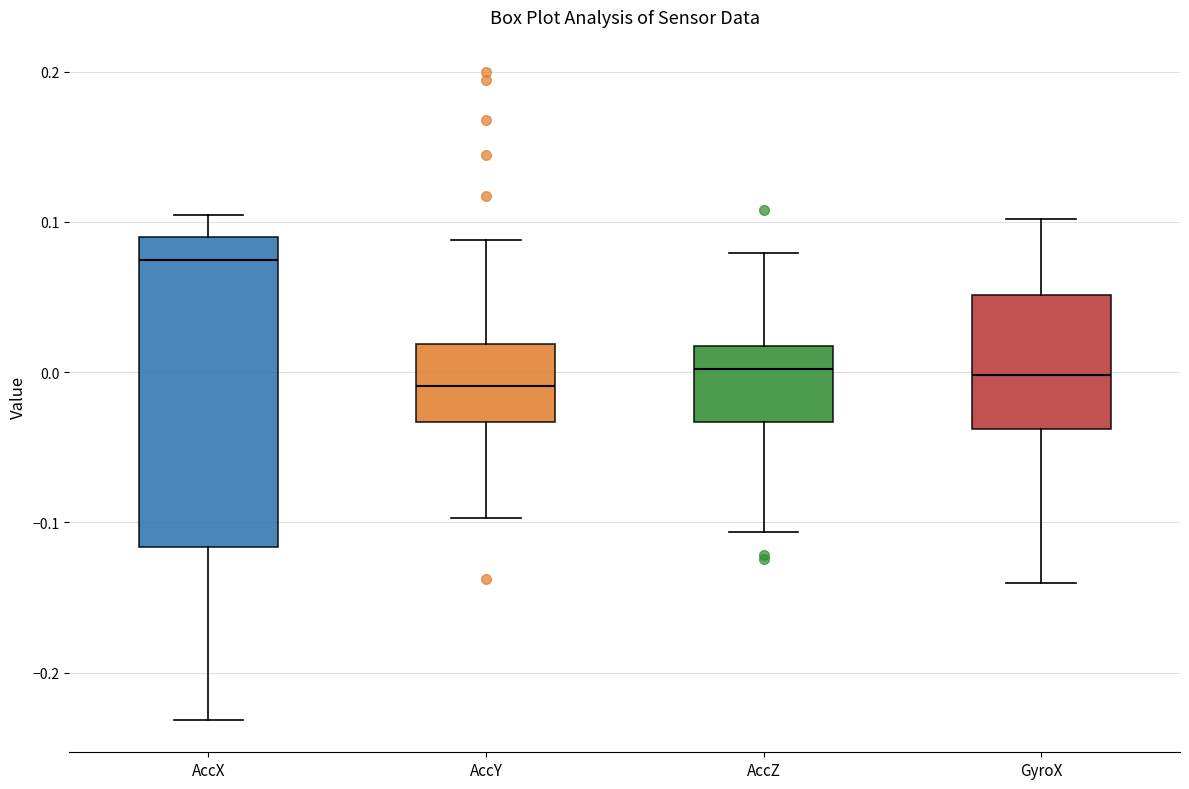

Where does the lower whisker of the box for AccX end on the y-axis? The values are not printed on the chart, so give them approximately, as read against the axis.

-0.23